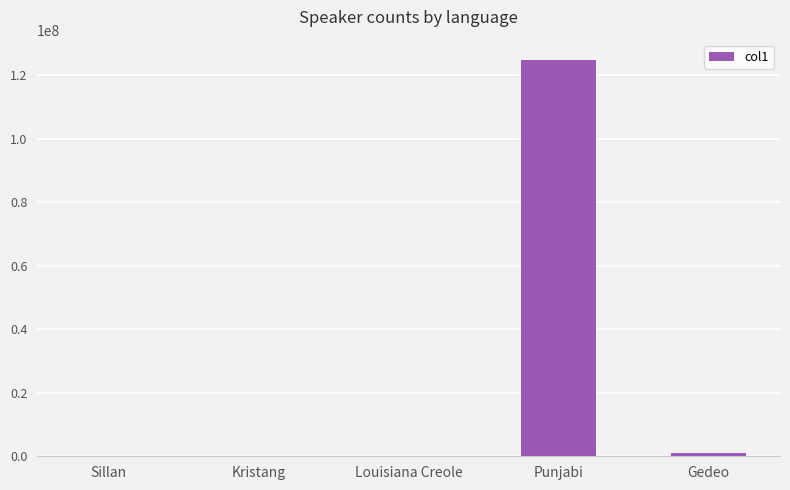

How many data points does each series have?

5